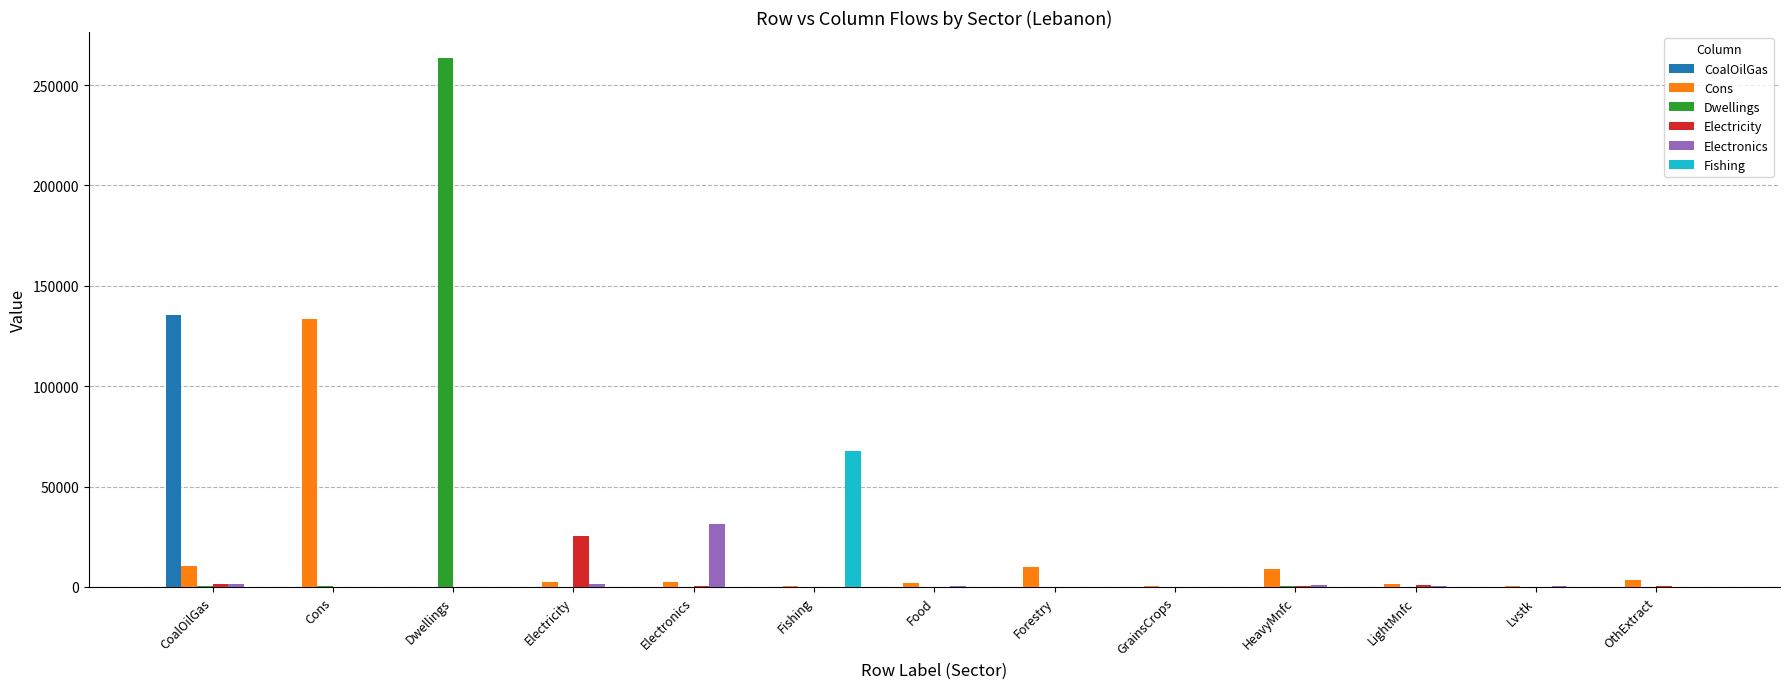

What is the maximum value shown in the chart?

263252.8